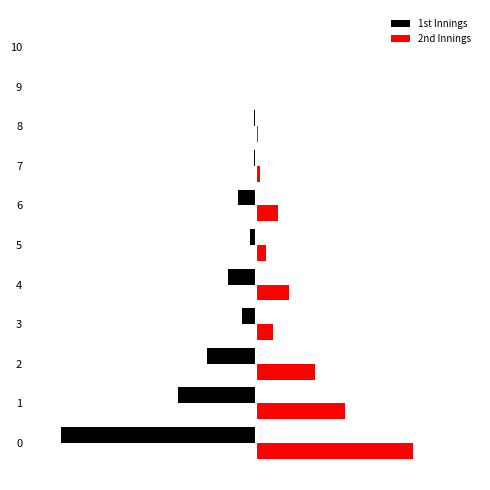

The 2nd Innings series shows 1 at 9. True or false?

True